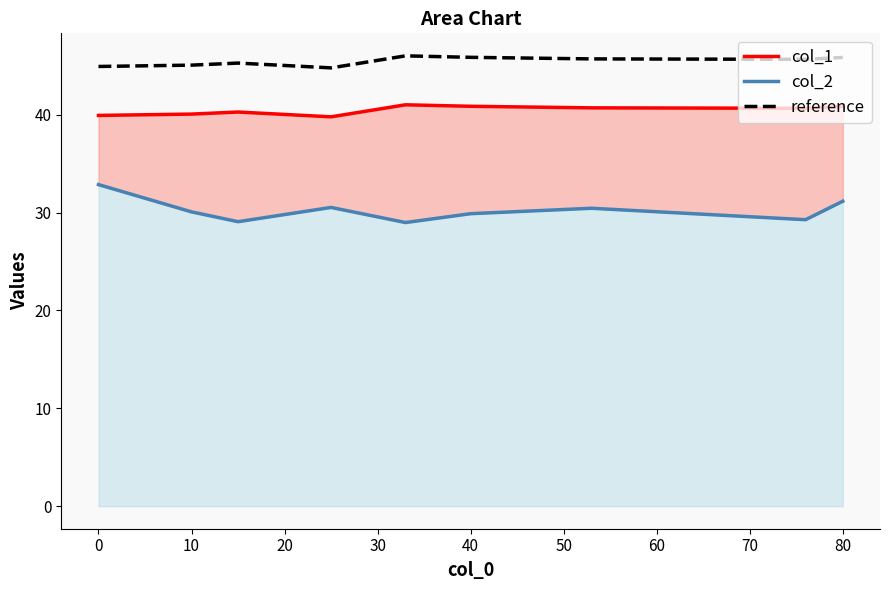

What is the maximum value for reference?

46.0